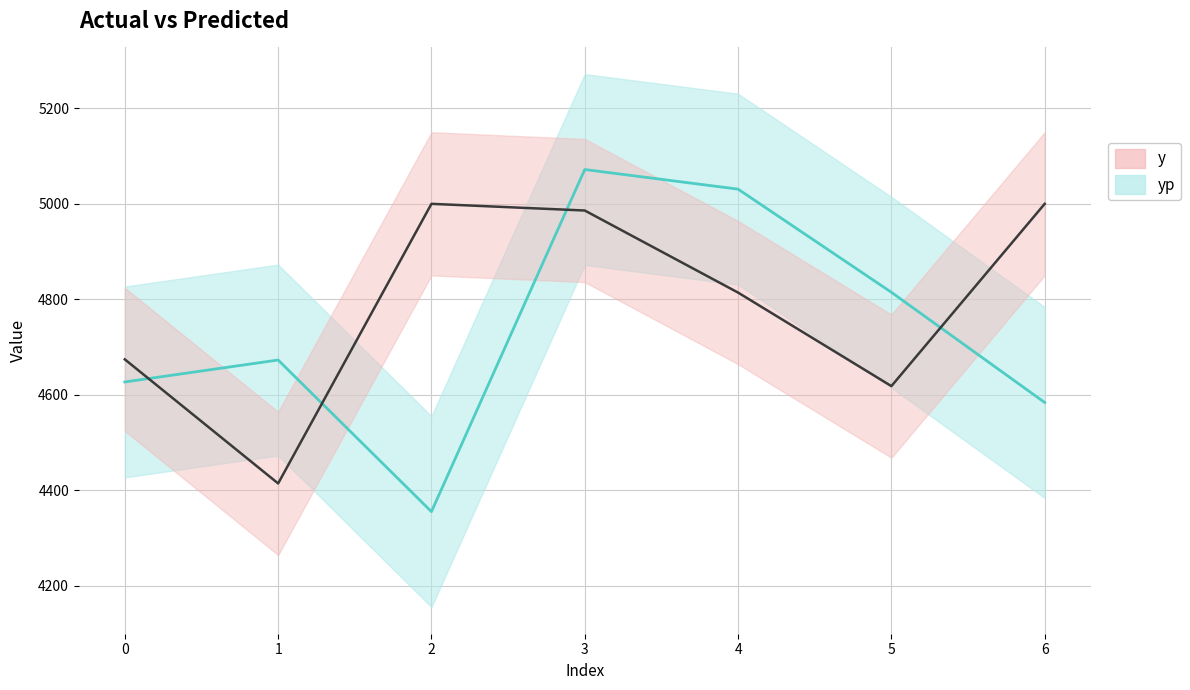

How many intersections are there between yp_line and y_line?

4